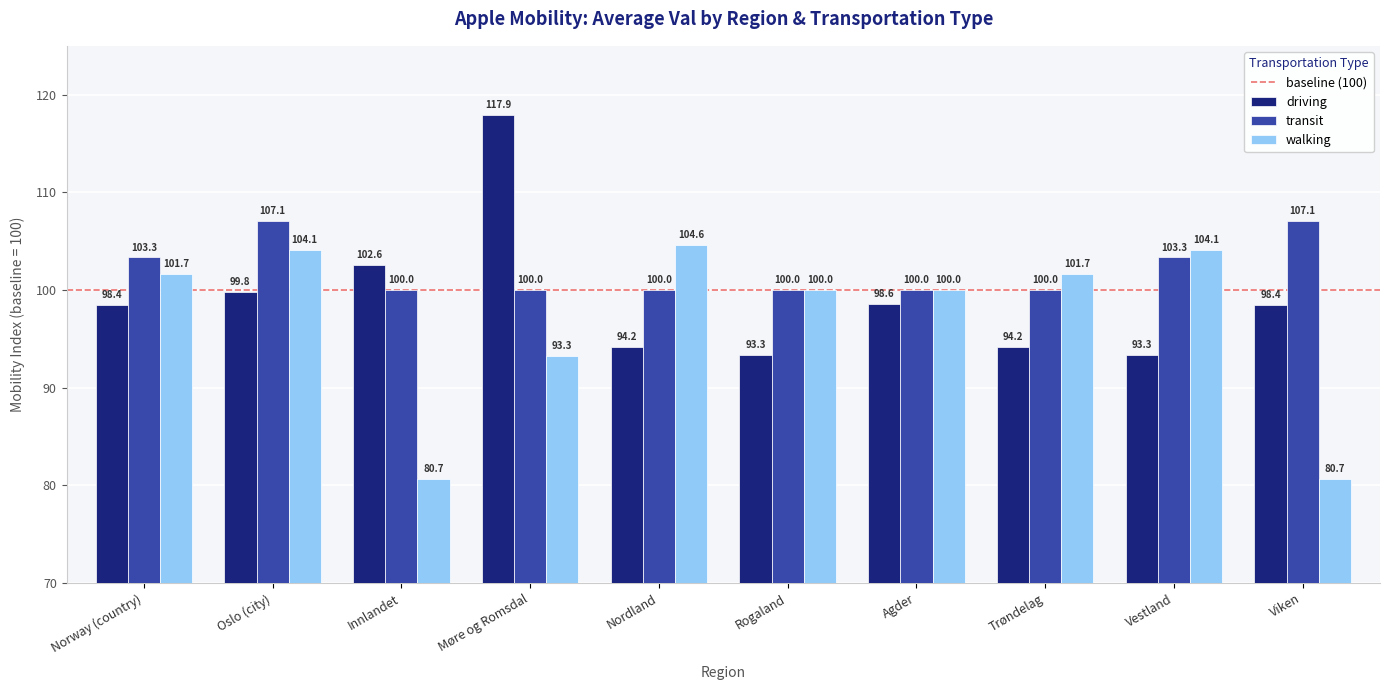

At how many categories does at least one series exceed 98?

10